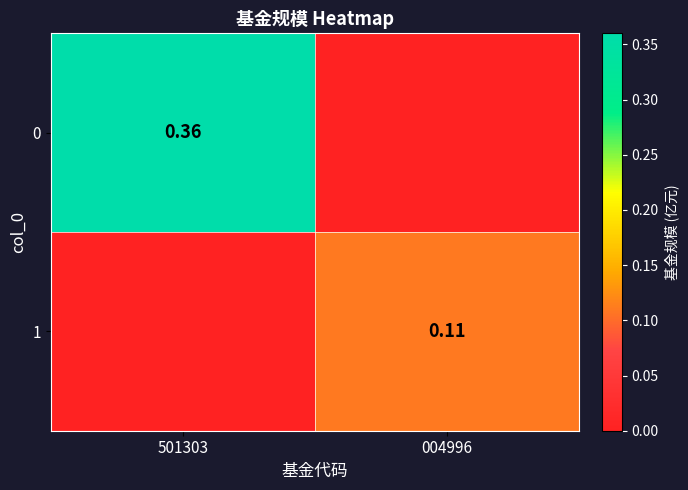

What is the sum of the 0 values at 501303 and 004996?

0.4